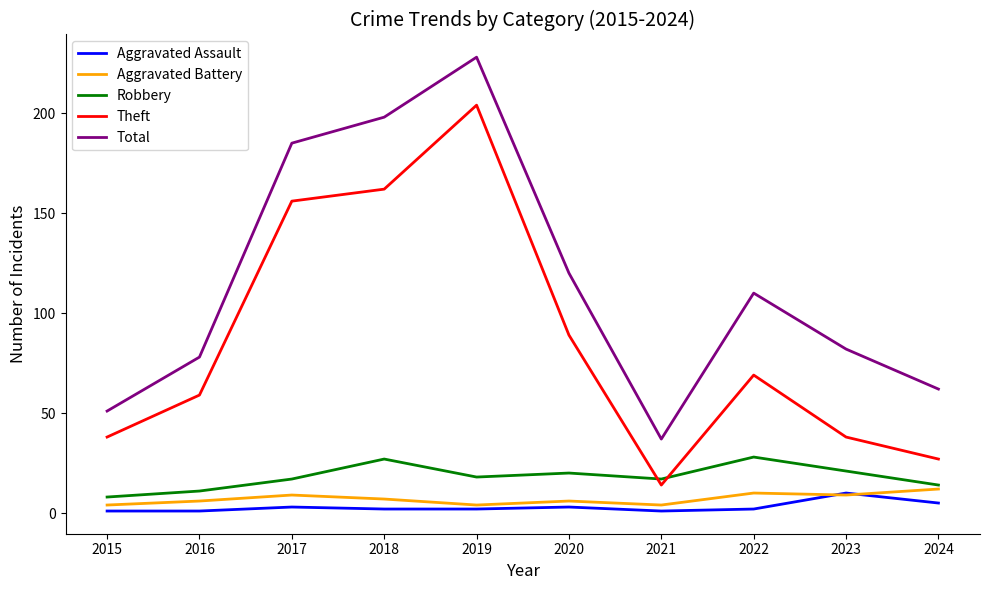

Reading left to right, list all the values displayed in this chart.

Aggravated Assault: 2015=1	2016=1	2017=3	2018=2	2019=2	2020=3	2021=1	2022=2	2023=10	2024=5
Aggravated Battery: 2015=4	2016=6	2017=9	2018=7	2019=4	2020=6	2021=4	2022=10	2023=9	2024=12
Robbery: 2015=8	2016=11	2017=17	2018=27	2019=18	2020=20	2021=17	2022=28	2023=21	2024=14
Theft: 2015=38	2016=59	2017=156	2018=162	2019=204	2020=89	2021=14	2022=69	2023=38	2024=27
Total: 2015=51	2016=78	2017=185	2018=198	2019=228	2020=120	2021=37	2022=110	2023=82	2024=62